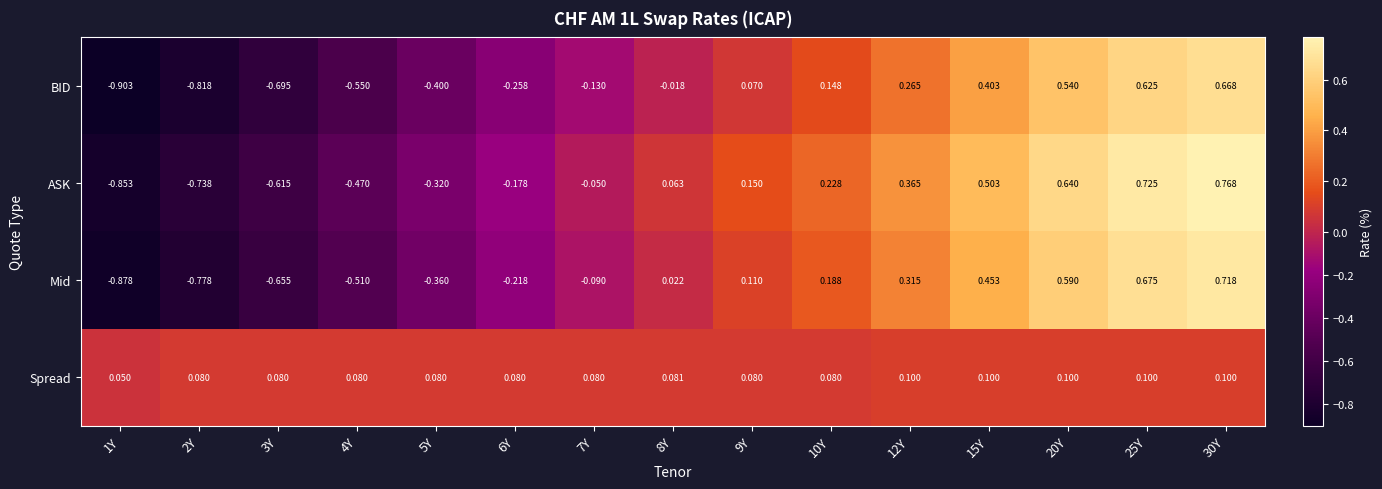

At which category does the chart reach its peak across all series?

30Y